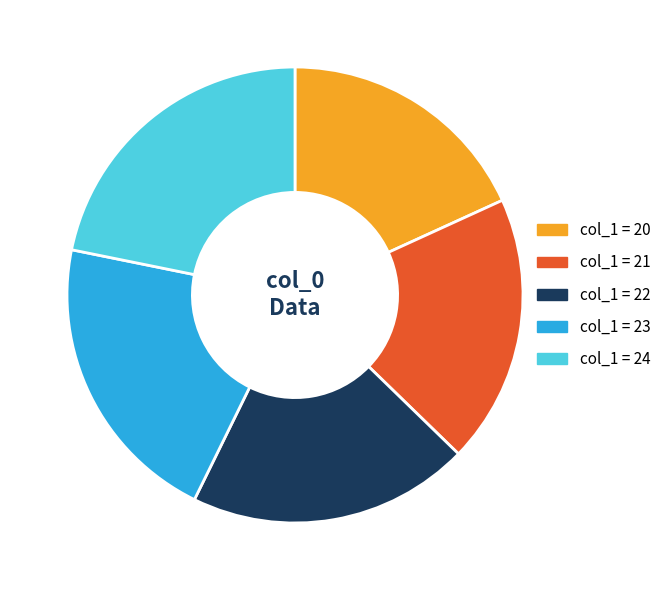

Approximately how many times larger is the value at col_1 = 22 compared to col_1 = 21?

1.0